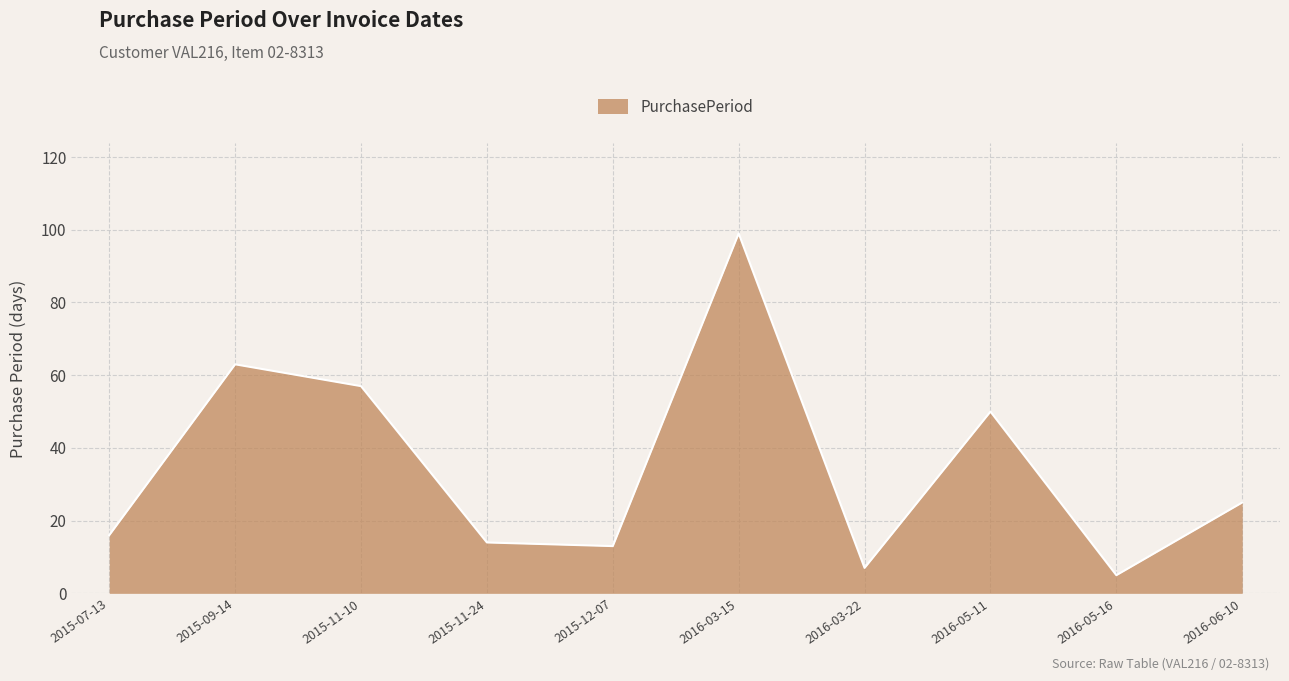

Which has a higher value, 2016-03-22 or 2016-05-16?

2016-03-22